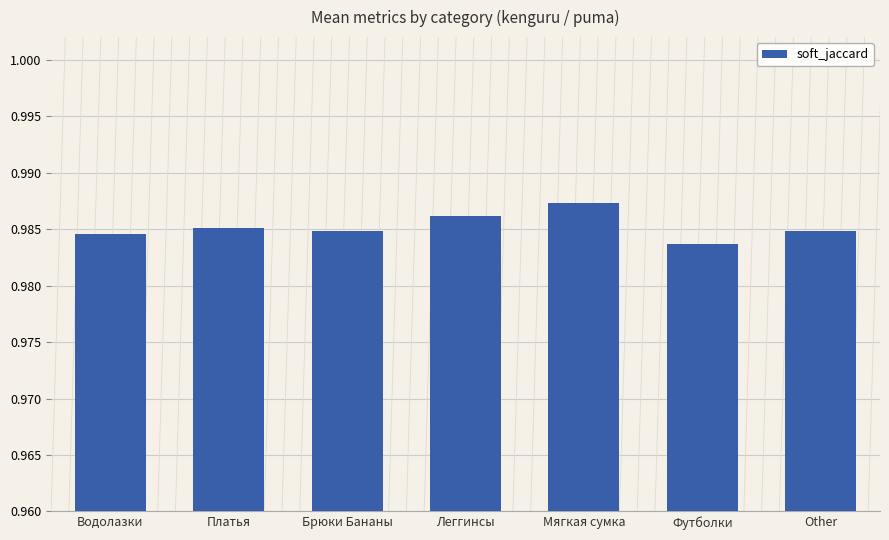

Are the bars horizontal?

No